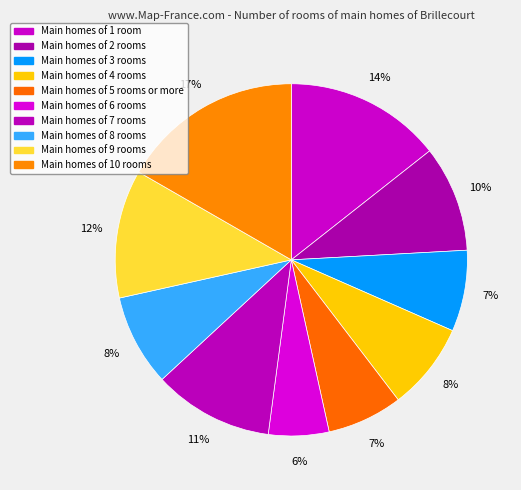

Is there any slice that represents more than half of the pie?

No